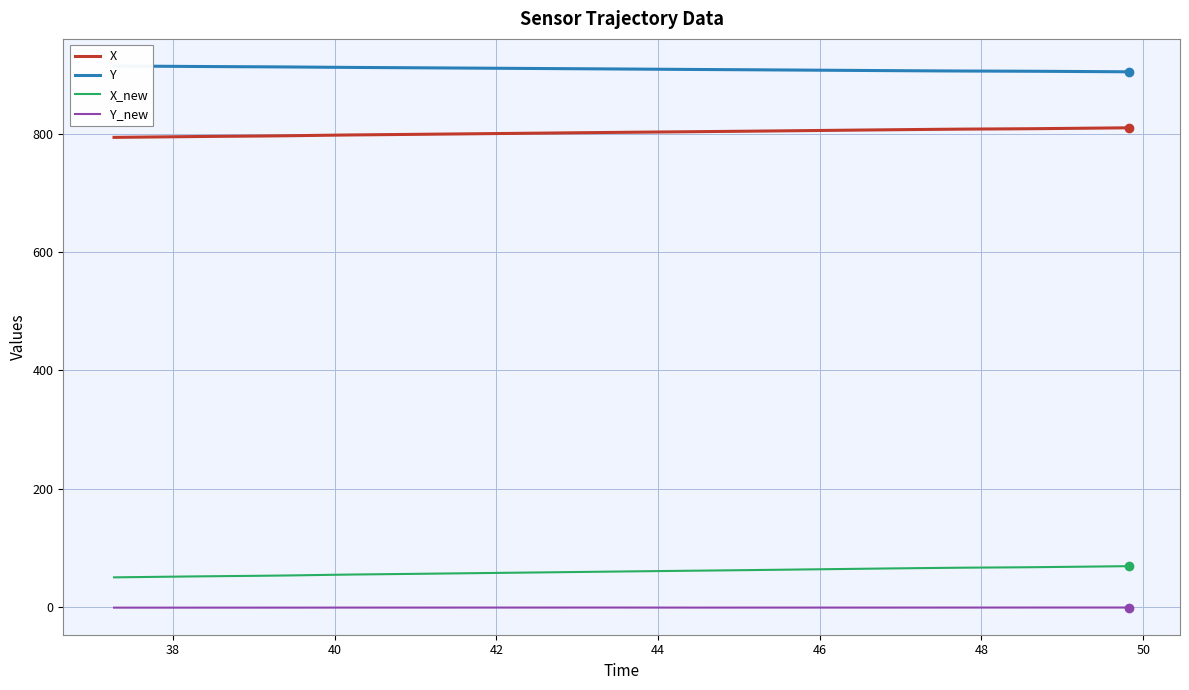

True or false: X_new and X cross at least once.

False